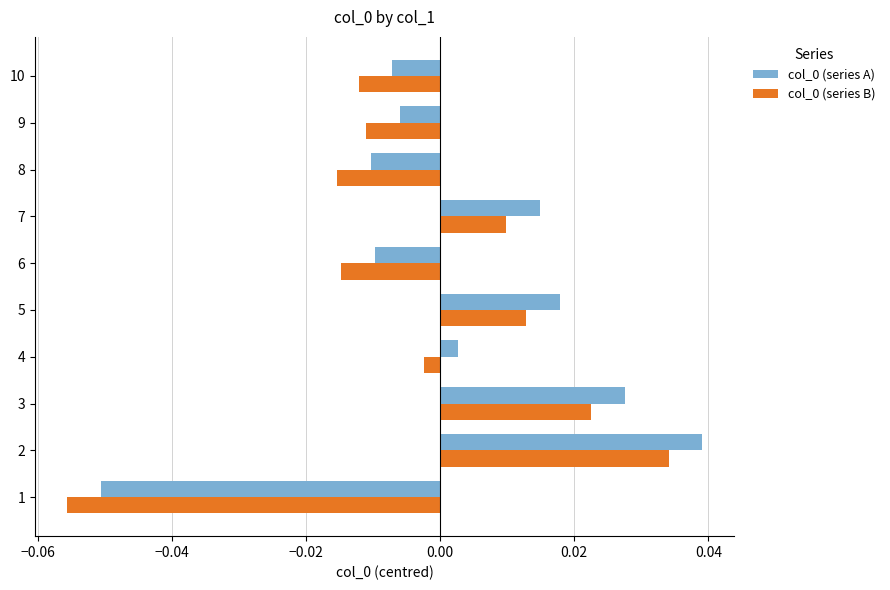

Is the value of col_0 (series A) at 1 greater than the value of col_0 (series B) at 3?

No